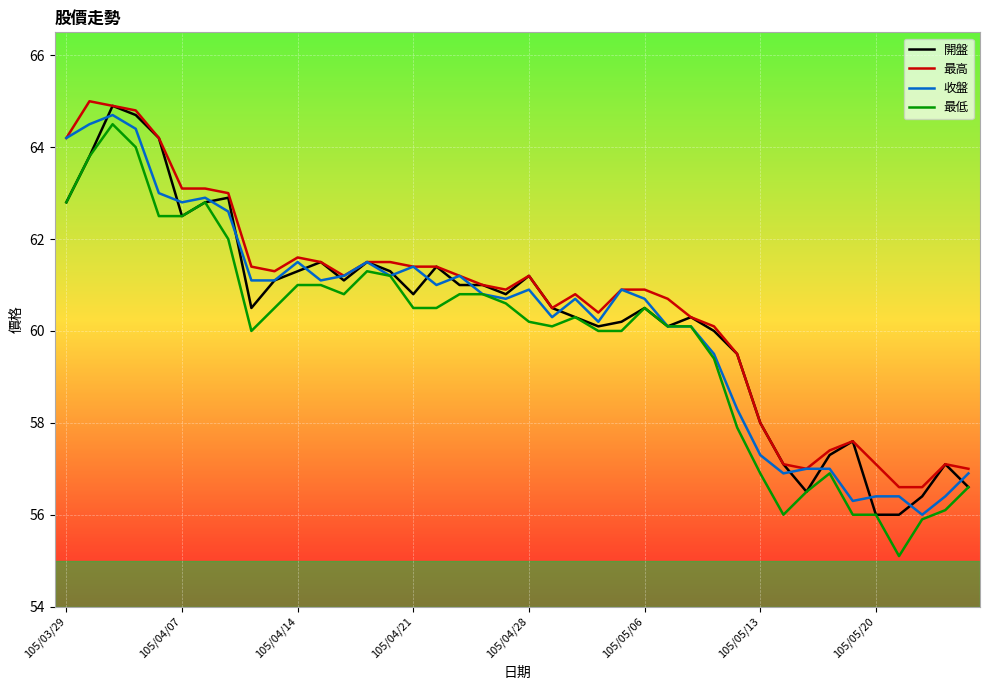

What is the minimum value for 開盤?

56.0